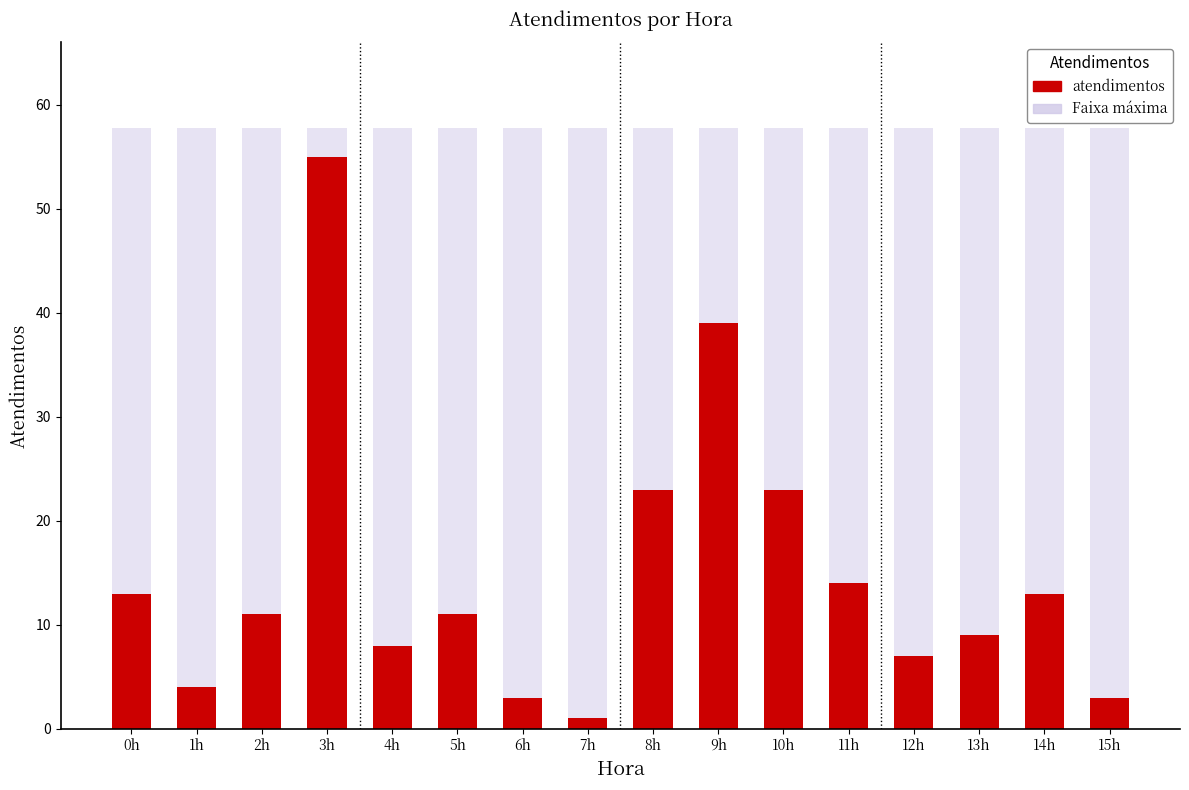

Rank the series by their average value, from highest to lowest.

Background, atendimentos